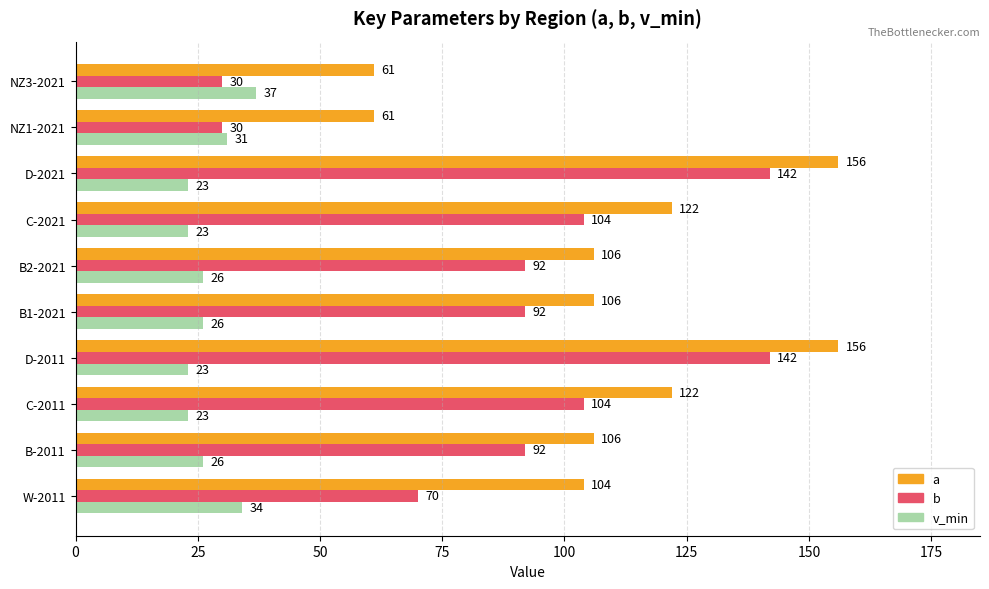

Which series has the largest range (max minus min)?

b